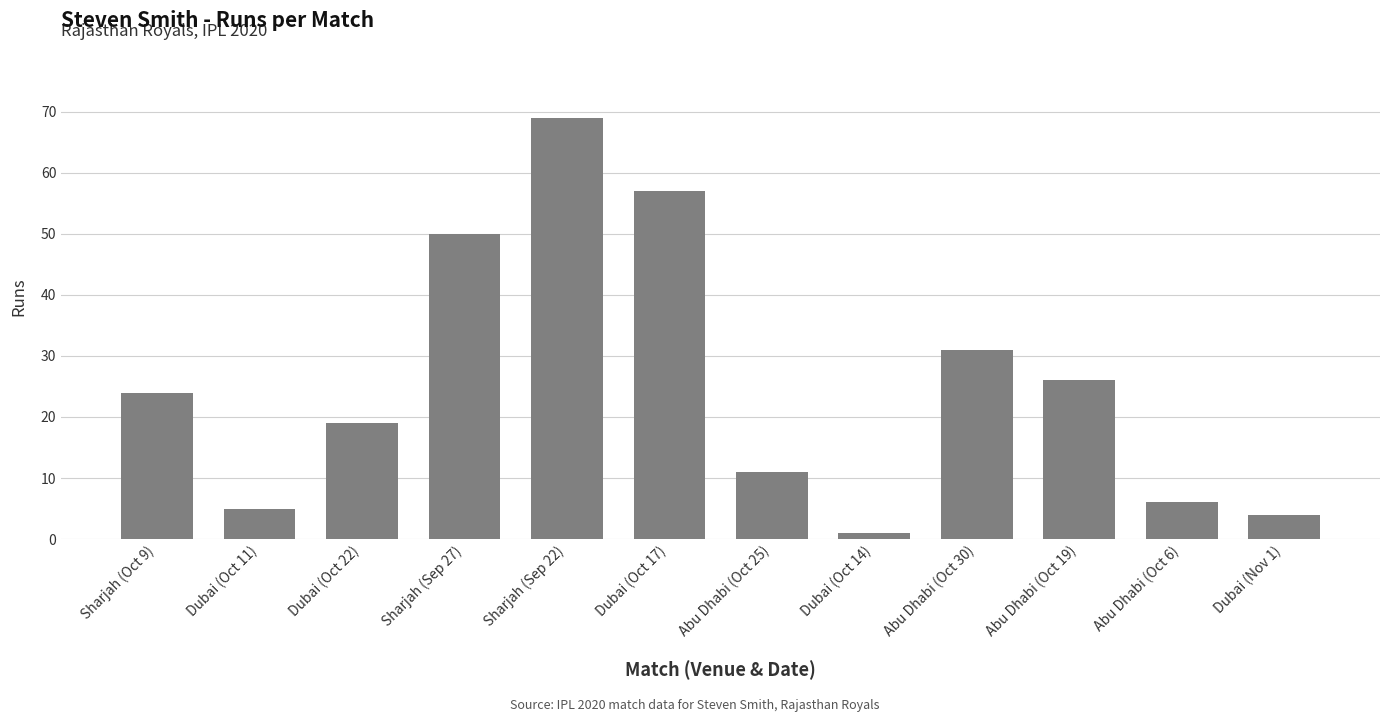

What is the sum of all values?

303